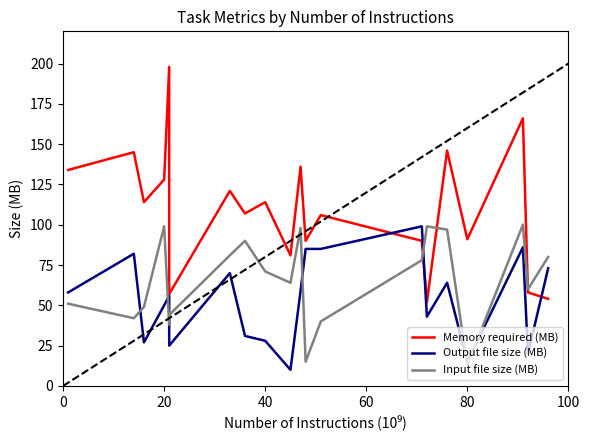

True or false: Memory required (MB) and Input file size (MB) cross at least once.

True